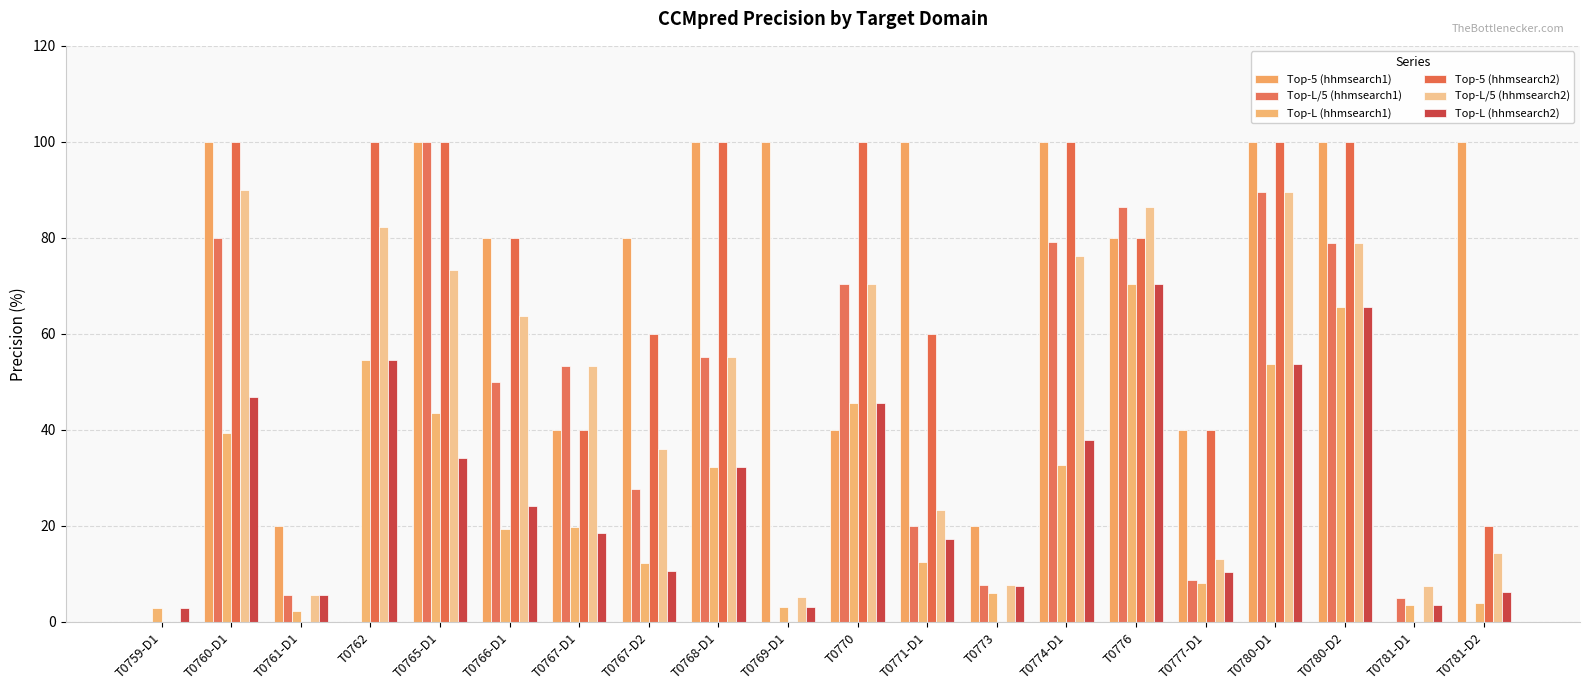

Is the value of Top-L/5 (hhmsearch1) at T0766-D1 greater than the value of Top-5 (hhmsearch2) at T0773?

Yes